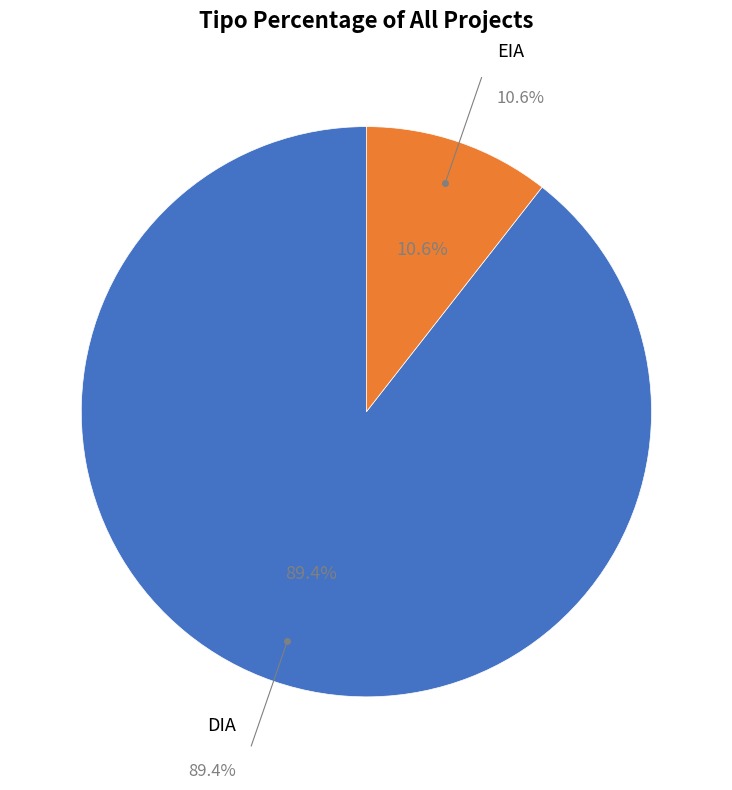

What is the smallest slice in the pie chart?

EIA